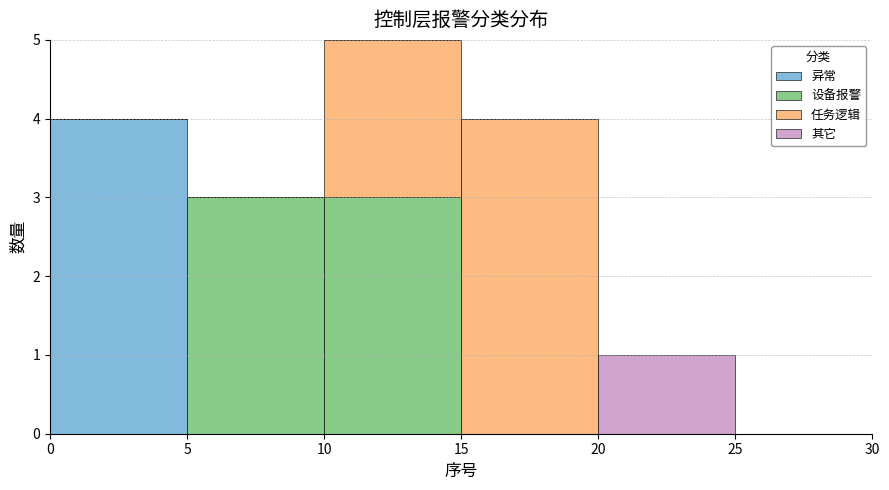

What is the total height of the stacked bar covering 15 to 20 on the x-axis? The values are not printed on the chart, so give them approximately, as read against the axis.

4